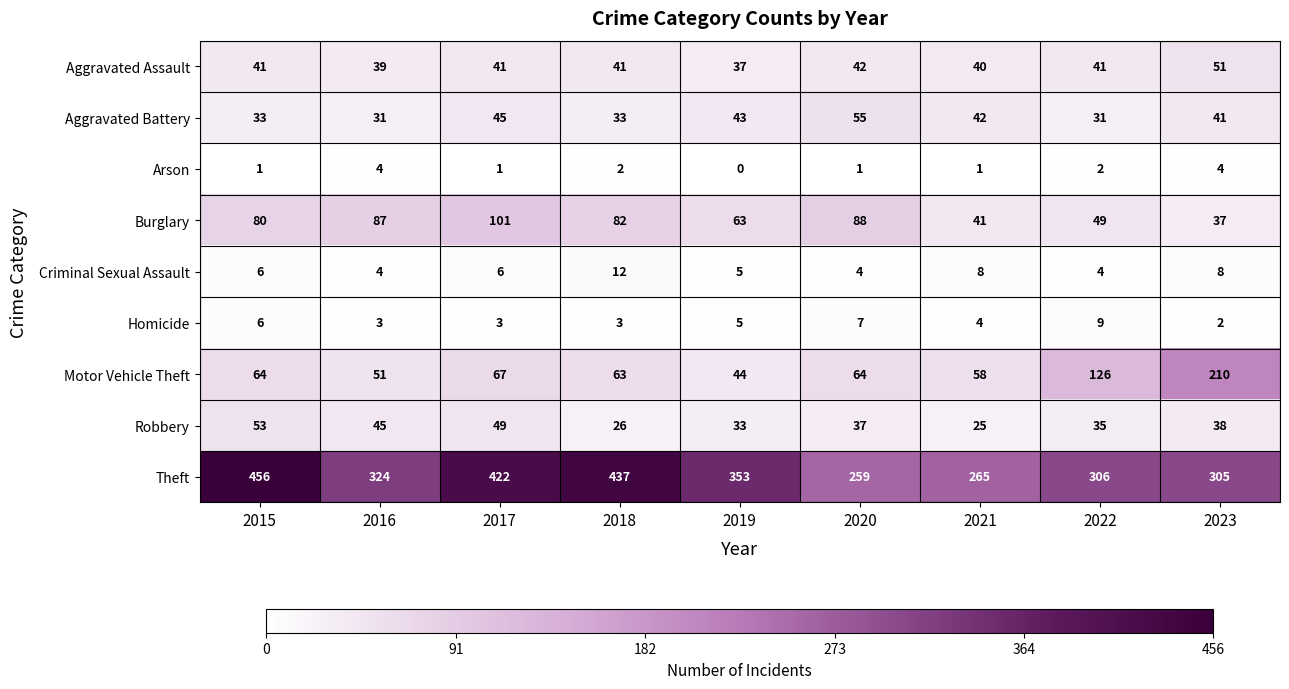

Is it true that Motor Vehicle Theft equals 44 at 2018?

False